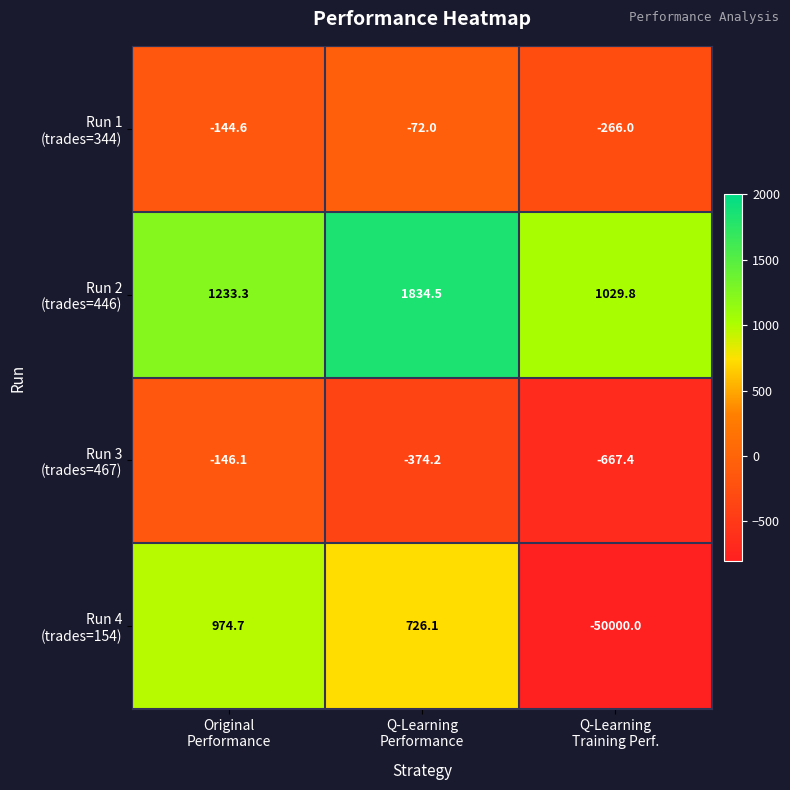

At which category is the sum across all series the highest?

Q-Learning
Performance